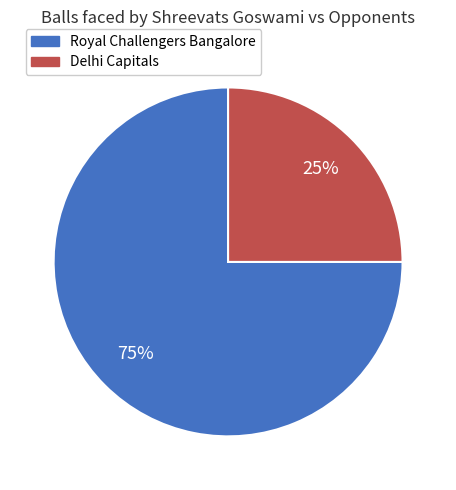

To the nearest percent, what is the difference between the largest and smallest slice percentages?

50%